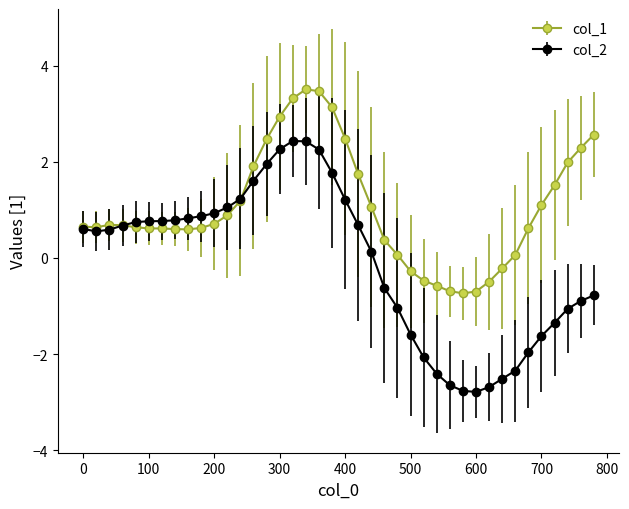

Which series has the largest total across all categories?

col_1